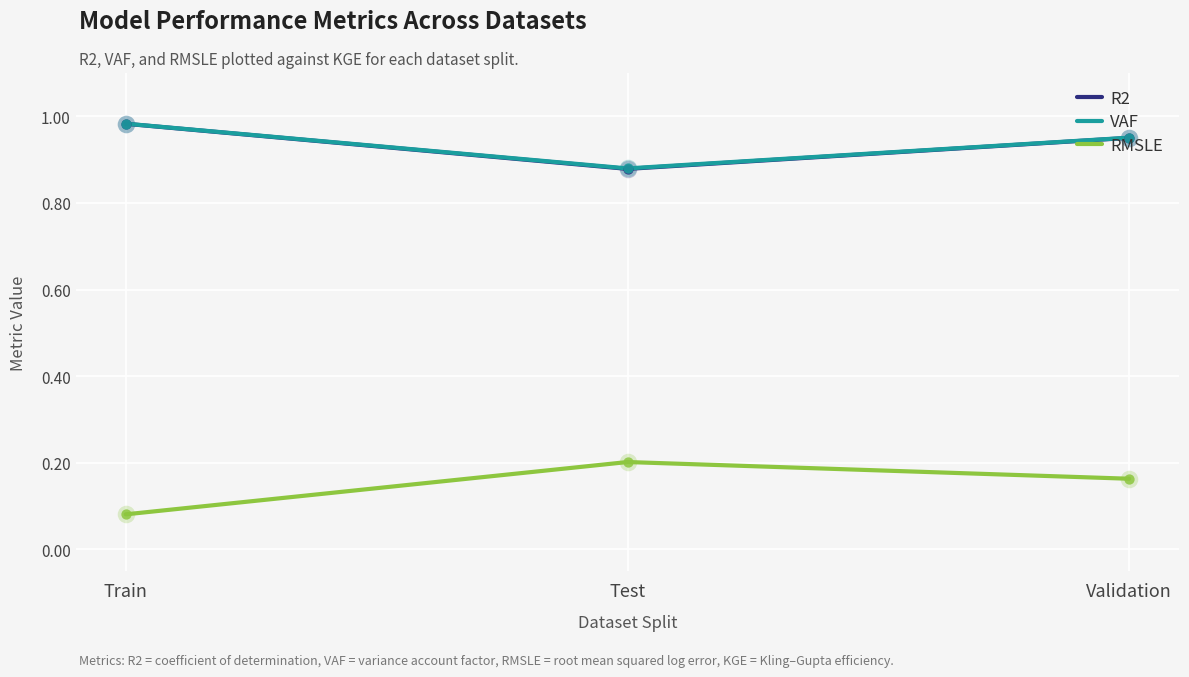

What position from the left is Validation?

3